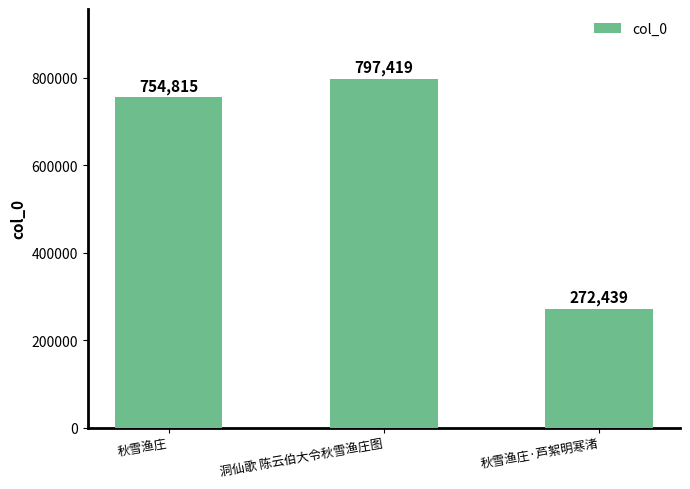

What position from the right is 洞仙歌 陈云伯大令秋雪渔庄图?

2